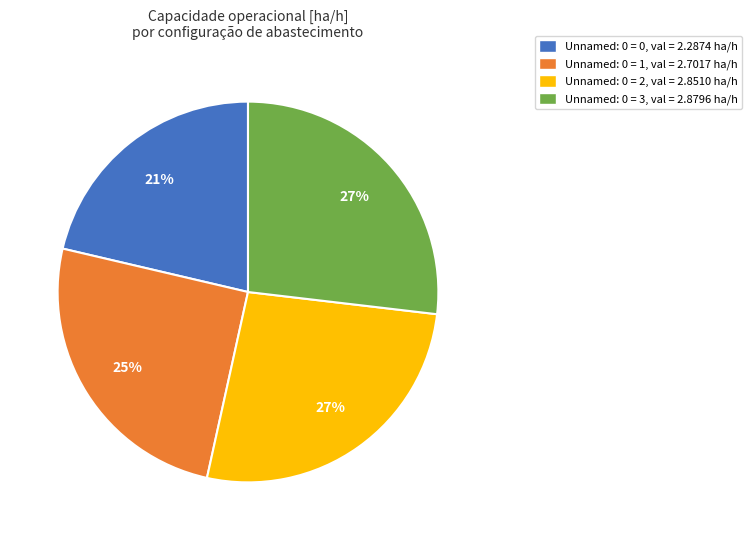

How many slices are in this pie chart?

4